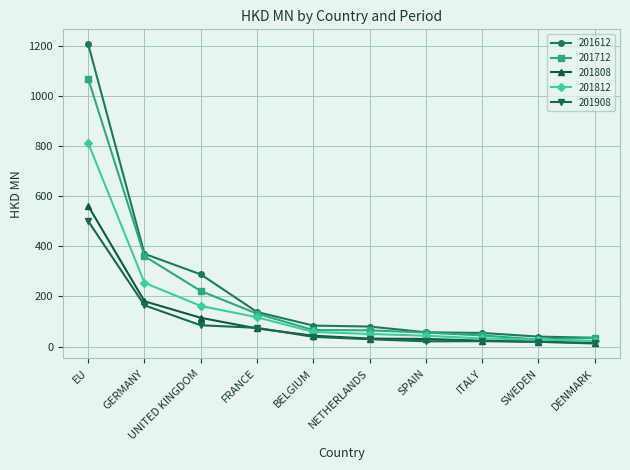

What is the smallest value displayed?

12.3